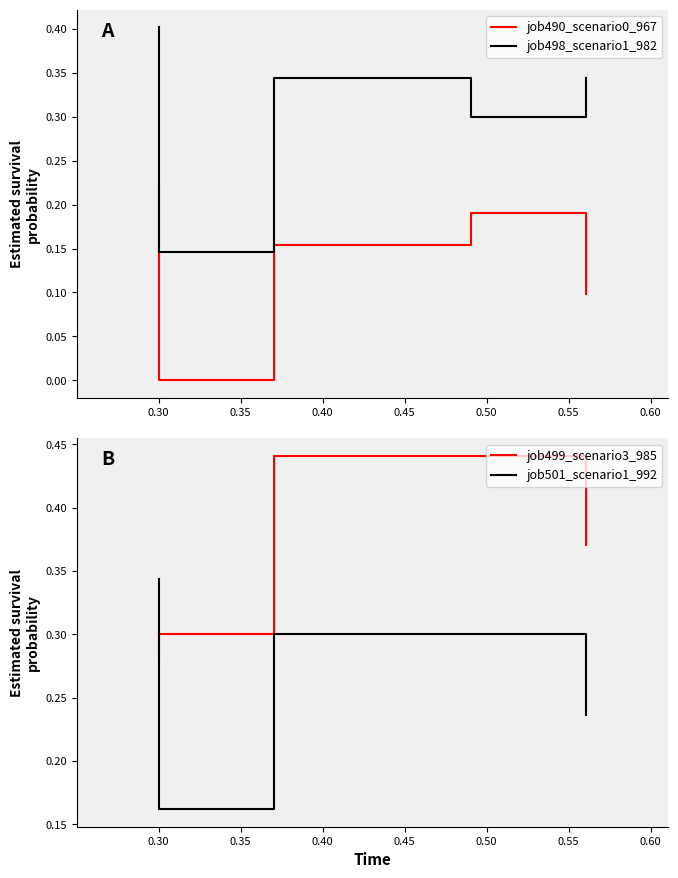

After their last crossing, which series has the higher values: job501_scenario1_992 or job498_scenario1_982?

job498_scenario1_982